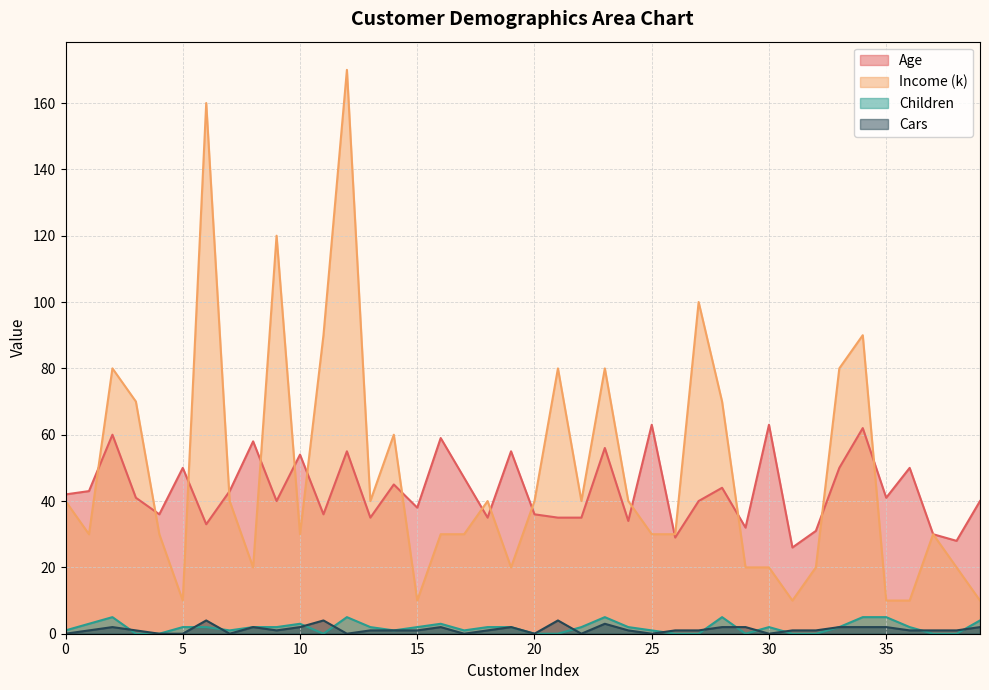

Is it true that Income (k) equals 4 at 35?

False